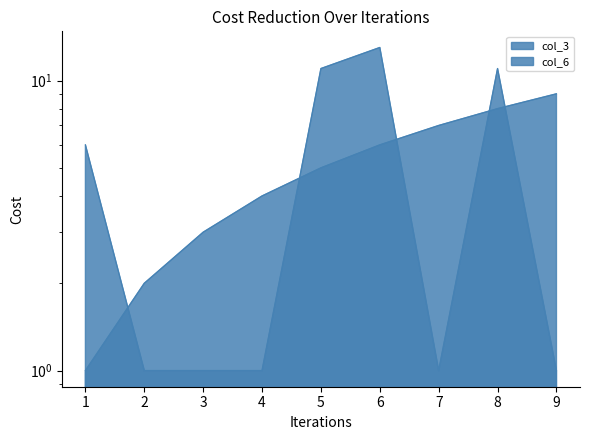

What is the difference between the second highest and minimum values in the col_3 series?

7